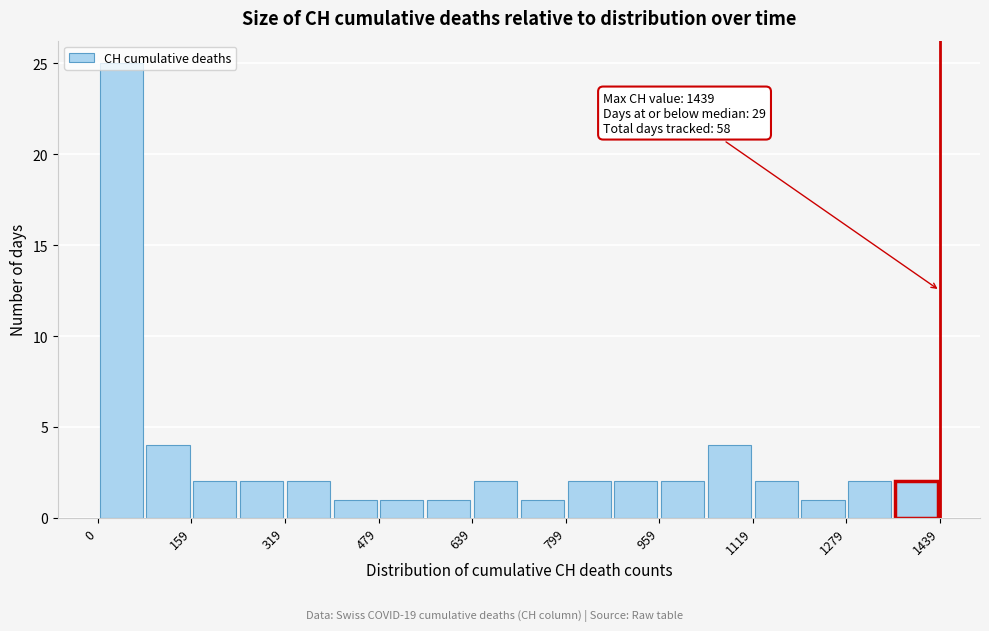

Around what value on the x-axis is the tallest bar? Give the approximate position of its centre, as read against the axis.

40